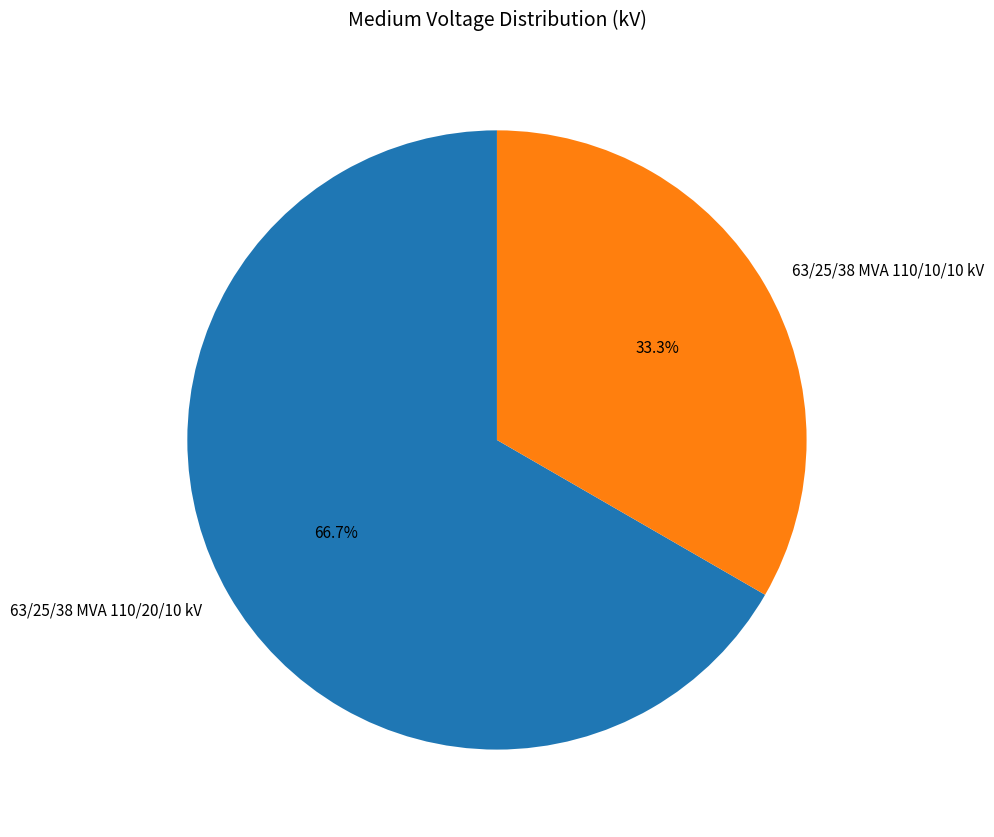

What percentage is the 63/25/38 MVA 110/20/10 kV slice, to the nearest percent?

67%